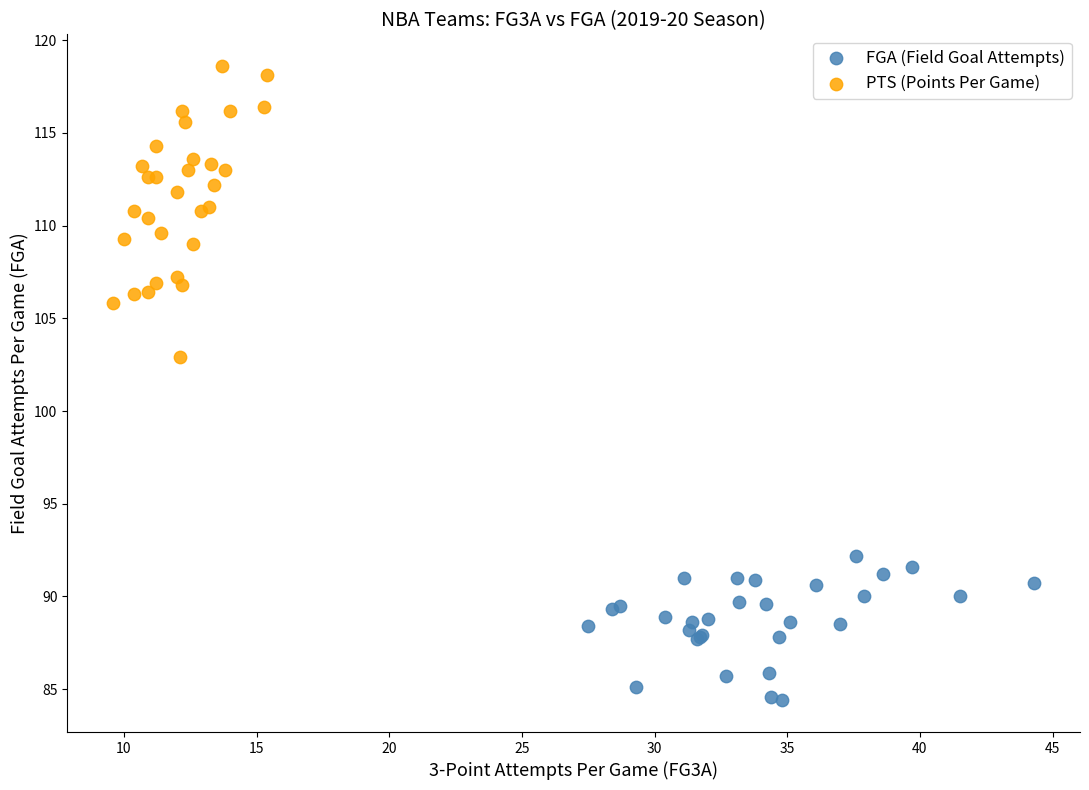

Which series has the widest spread of Y values?

PTS (Points Per Game)